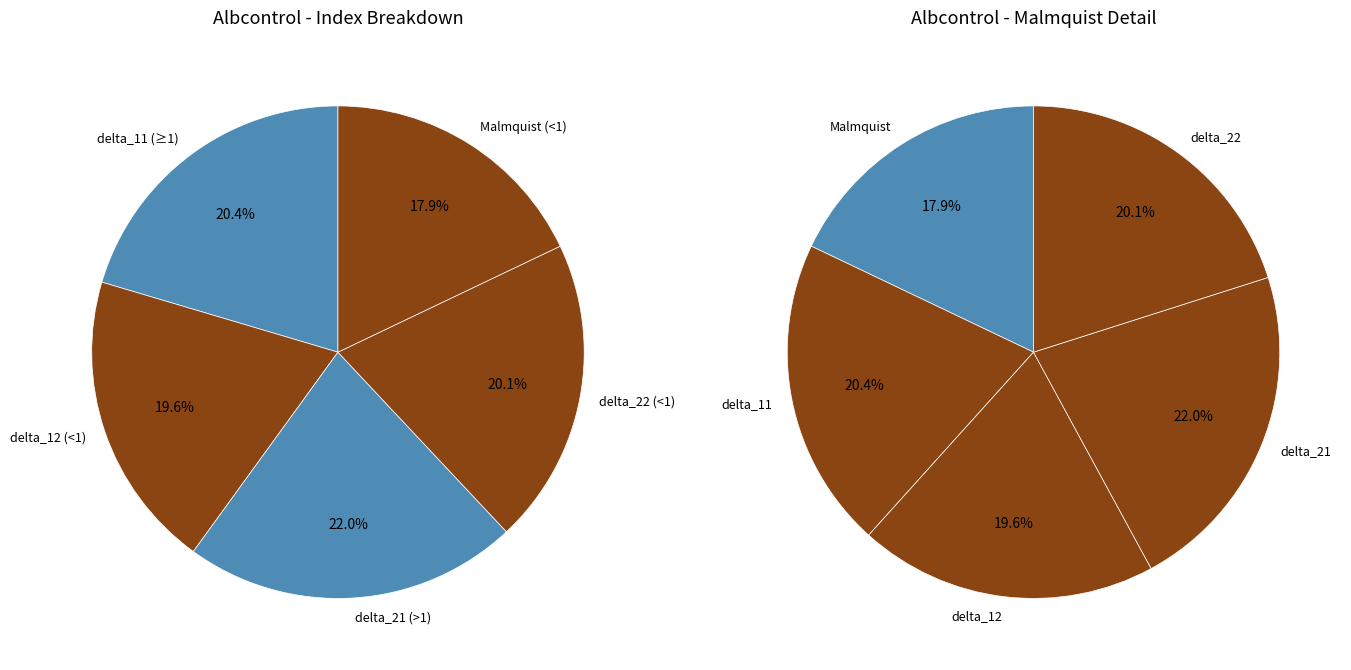

What is the change in value from delta_21 to delta_22?

-0.1